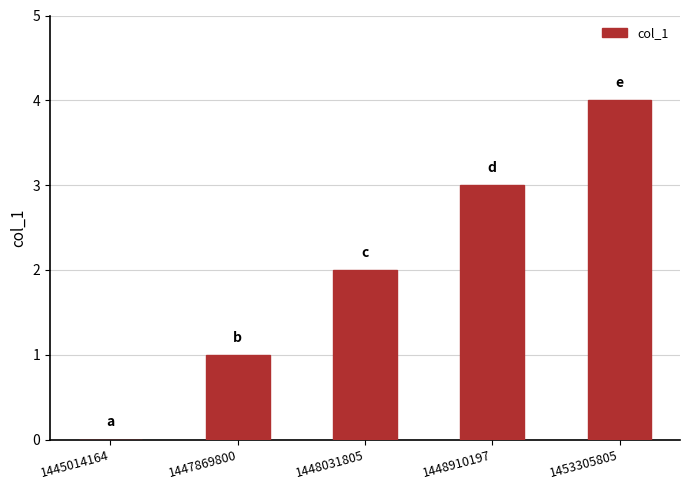

Reading left to right, extract all data points from this chart.

0	1	2	3	4